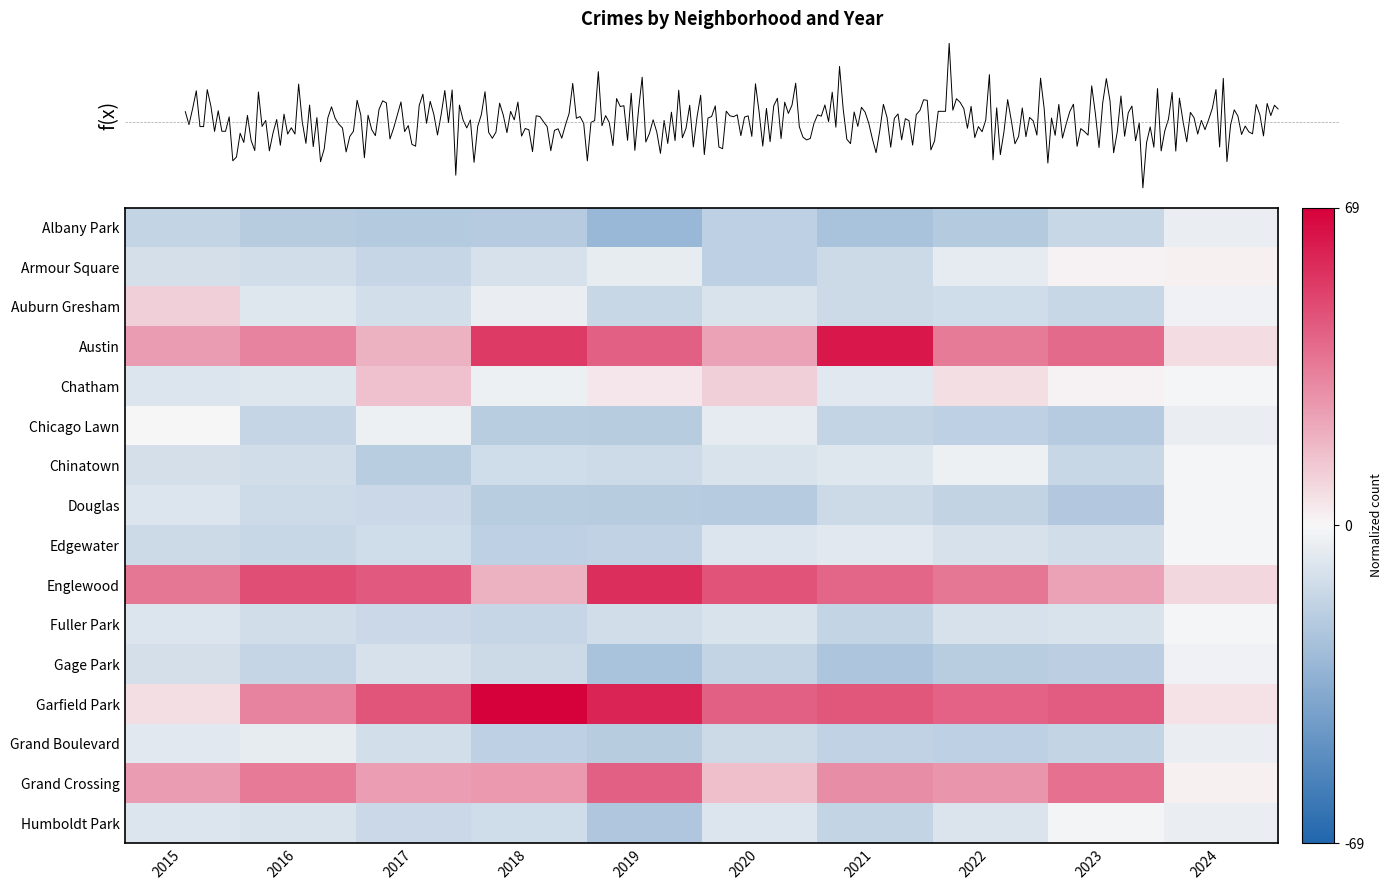

Reading left to right, transcribe all the data shown in this chart.

Albany Park: 2015=-0.2	2016=-0.3	2017=-0.3	2018=-0.3	2019=-0.4	2020=-0.3	2021=-0.4	2022=-0.3	2023=-0.2	2024=-0.1
Armour Square: 2015=-0.2	2016=-0.2	2017=-0.2	2018=-0.1	2019=-0.1	2020=-0.3	2021=-0.2	2022=-0.1	2023=0.0	2024=0.0
Auburn Gresham: 2015=0.2	2016=-0.1	2017=-0.2	2018=-0.1	2019=-0.2	2020=-0.1	2021=-0.2	2022=-0.2	2023=-0.2	2024=-0.0
Austin: 2015=0.4	2016=0.5	2017=0.3	2018=0.8	2019=0.6	2020=0.3	2021=0.9	2022=0.5	2023=0.6	2024=0.1
Chatham: 2015=-0.1	2016=-0.1	2017=0.2	2018=-0.0	2019=0.1	2020=0.2	2021=-0.1	2022=0.1	2023=0.0	2024=-0.0
Chicago Lawn: 2015=0.0	2016=-0.2	2017=-0.0	2018=-0.3	2019=-0.3	2020=-0.1	2021=-0.2	2022=-0.3	2023=-0.3	2024=-0.1
Chinatown: 2015=-0.2	2016=-0.2	2017=-0.3	2018=-0.2	2019=-0.2	2020=-0.1	2021=-0.1	2022=-0.0	2023=-0.2	2024=-0.0
Douglas: 2015=-0.1	2016=-0.2	2017=-0.2	2018=-0.3	2019=-0.3	2020=-0.3	2021=-0.2	2022=-0.2	2023=-0.3	2024=-0.0
Edgewater: 2015=-0.2	2016=-0.2	2017=-0.2	2018=-0.3	2019=-0.3	2020=-0.1	2021=-0.1	2022=-0.1	2023=-0.2	2024=-0.0
Englewood: 2015=0.5	2016=0.7	2017=0.6	2018=0.3	2019=0.8	2020=0.7	2021=0.6	2022=0.5	2023=0.3	2024=0.1
Fuller Park: 2015=-0.1	2016=-0.2	2017=-0.2	2018=-0.2	2019=-0.2	2020=-0.1	2021=-0.2	2022=-0.1	2023=-0.1	2024=-0.0
Gage Park: 2015=-0.2	2016=-0.2	2017=-0.1	2018=-0.2	2019=-0.4	2020=-0.2	2021=-0.3	2022=-0.3	2023=-0.3	2024=-0.0
Garfield Park: 2015=0.1	2016=0.5	2017=0.7	2018=1.0	2019=0.8	2020=0.6	2021=0.6	2022=0.6	2023=0.6	2024=0.1
Grand Boulevard: 2015=-0.1	2016=-0.1	2017=-0.2	2018=-0.3	2019=-0.3	2020=-0.2	2021=-0.3	2022=-0.3	2023=-0.2	2024=-0.1
Grand Crossing: 2015=0.4	2016=0.5	2017=0.4	2018=0.4	2019=0.6	2020=0.2	2021=0.4	2022=0.4	2023=0.5	2024=0.0
Humboldt Park: 2015=-0.1	2016=-0.1	2017=-0.2	2018=-0.2	2019=-0.3	2020=-0.1	2021=-0.2	2022=-0.1	2023=-0.0	2024=-0.1